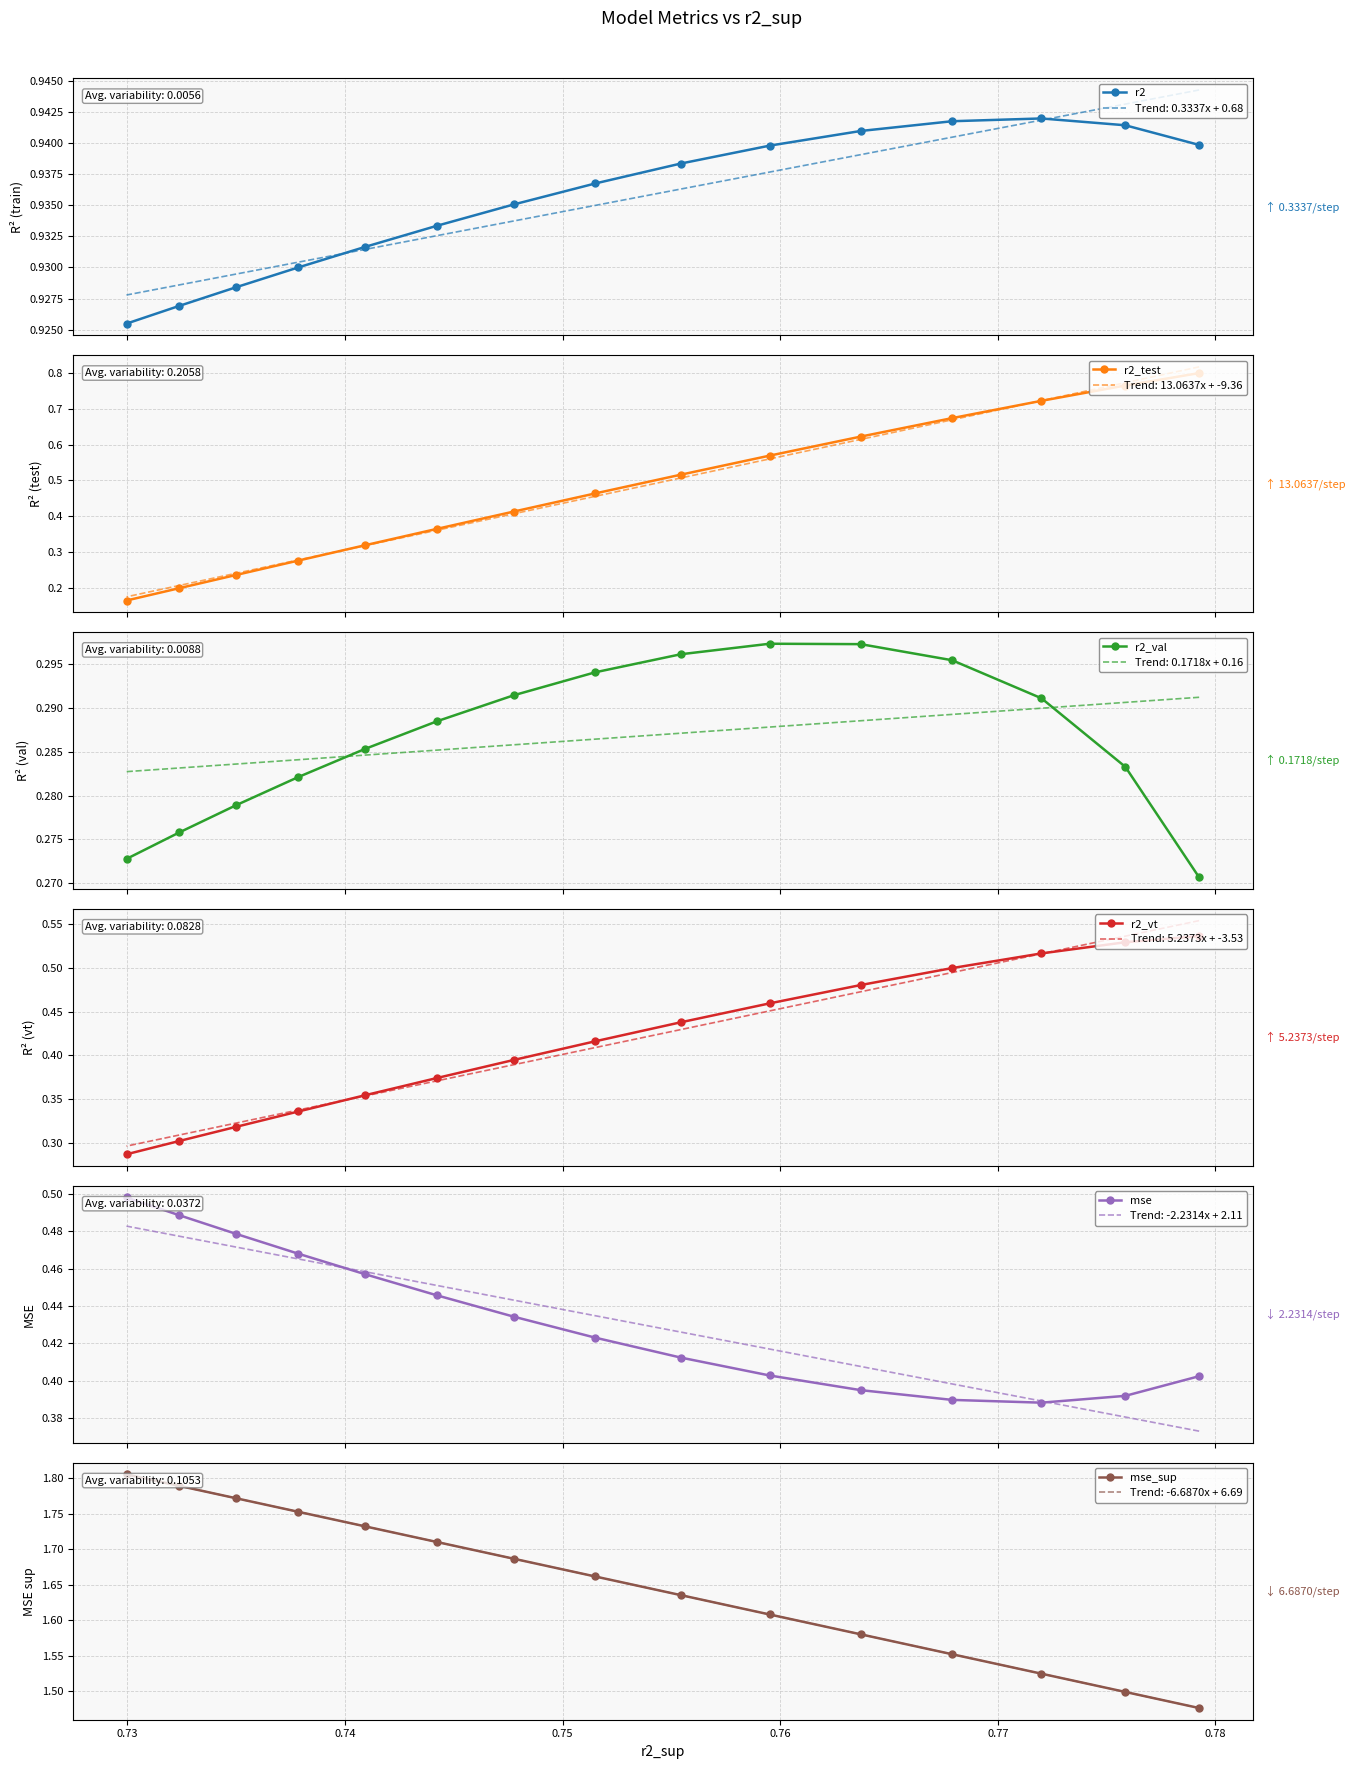

What is the value of the r2 point at the 4th from the left?

0.9